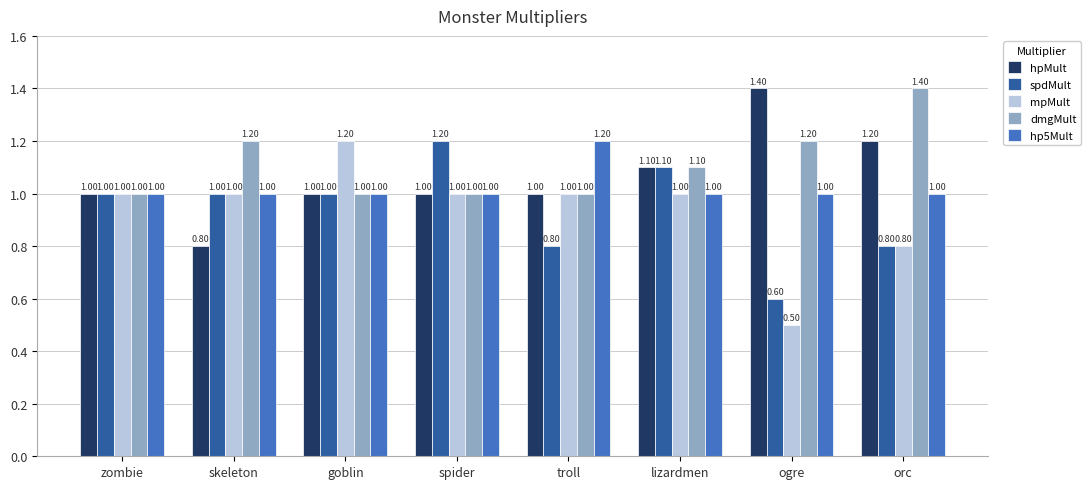

How many dmgMult values are between 1 and 2?

8